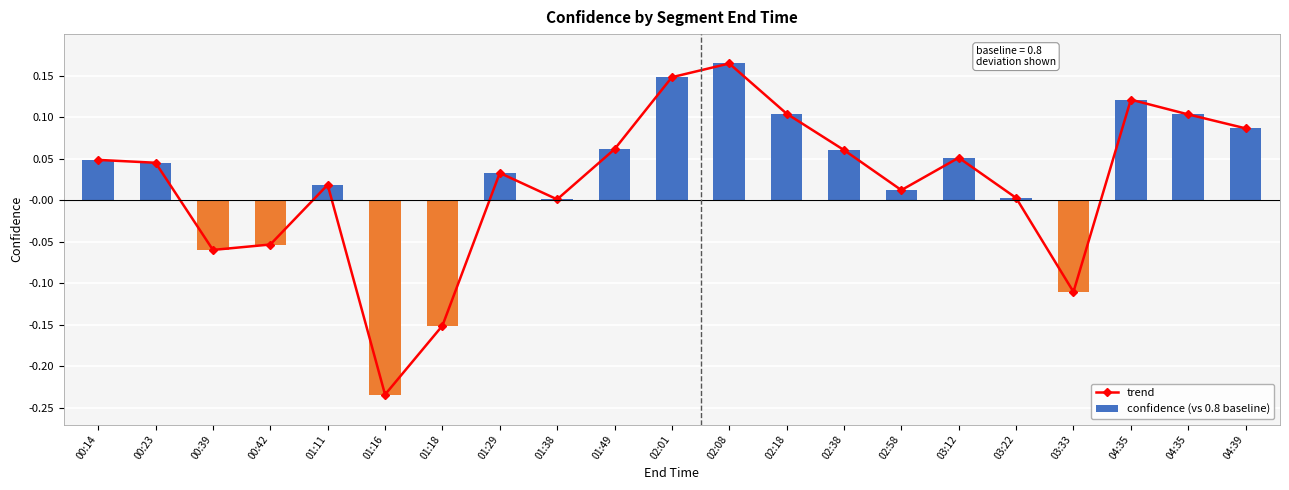

List the labels in order of confidence (vs 0.8 baseline) value, largest first.

02:08, 02:01, 04:35, 02:18, 04:35, 04:39, 01:49, 02:38, 03:12, 00:14, 00:23, 01:29, 01:11, 02:58, 03:22, 01:38, 00:42, 00:39, 03:33, 01:18, 01:16